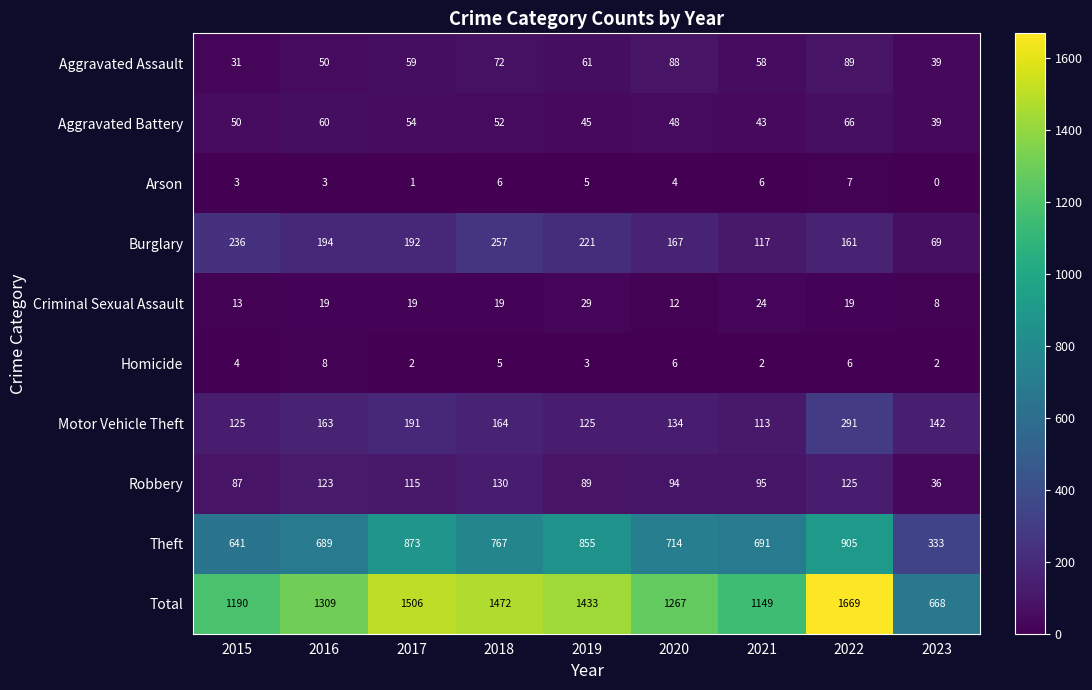

True or false: Homicide has a value of 2 at 2016.

False